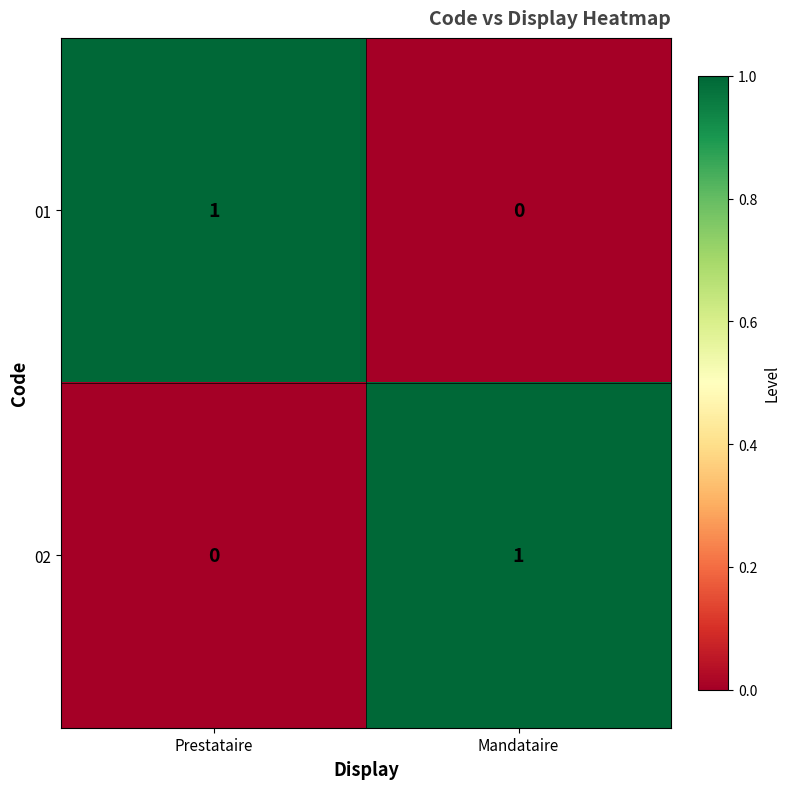

Rank the categories by 02 value from highest to lowest.

Mandataire, Prestataire